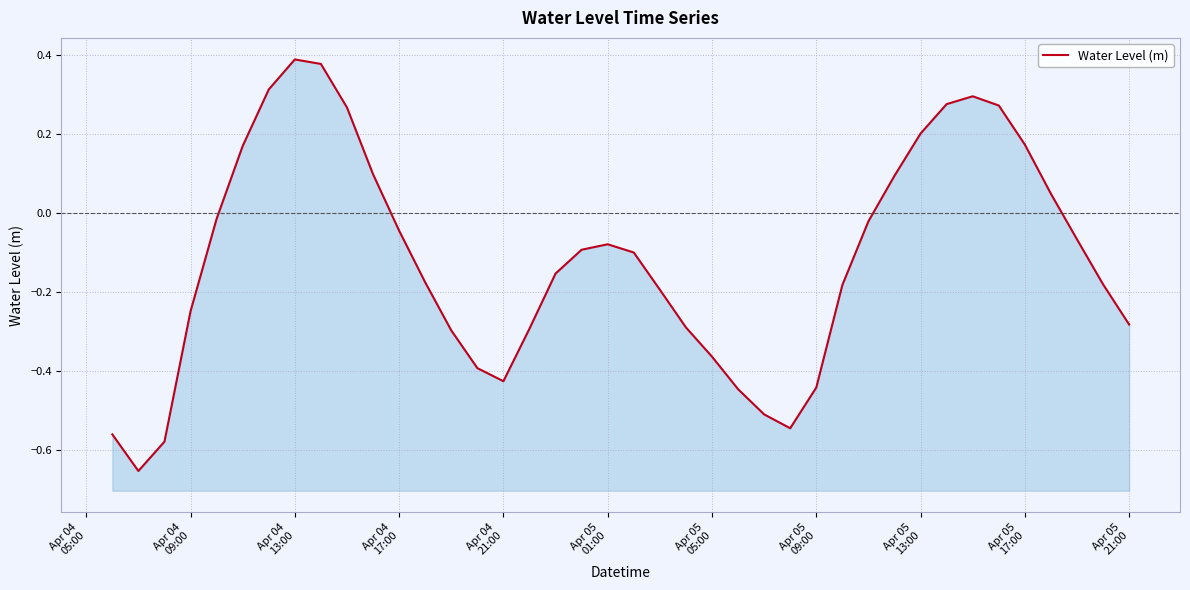

Reading right to left, extract all data points from this chart.

-0.3	-0.2	-0.1	0.0	0.2	0.3	0.3	0.3	0.2	0.1	-0.0	-0.2	-0.4	-0.5	-0.5	-0.4	-0.4	-0.3	-0.2	-0.1	-0.1	-0.1	-0.2	-0.3	-0.4	-0.4	-0.3	-0.2	-0.0	0.1	0.3	0.4	0.4	0.3	0.2	-0.0	-0.2	-0.6	-0.7	-0.6